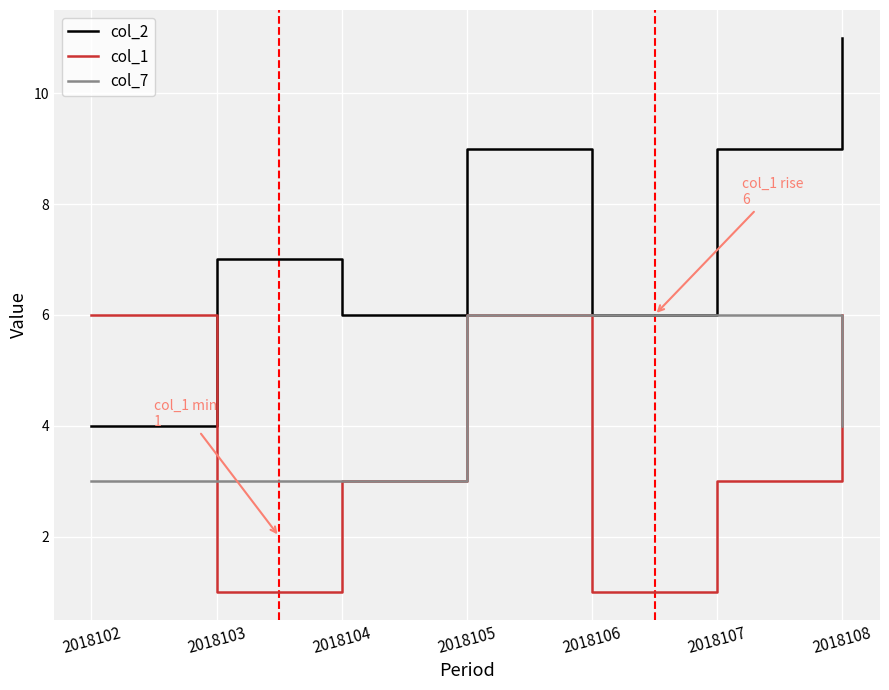

List the series in order of their overall mean, lowest first.

col_1, col_7, col_2